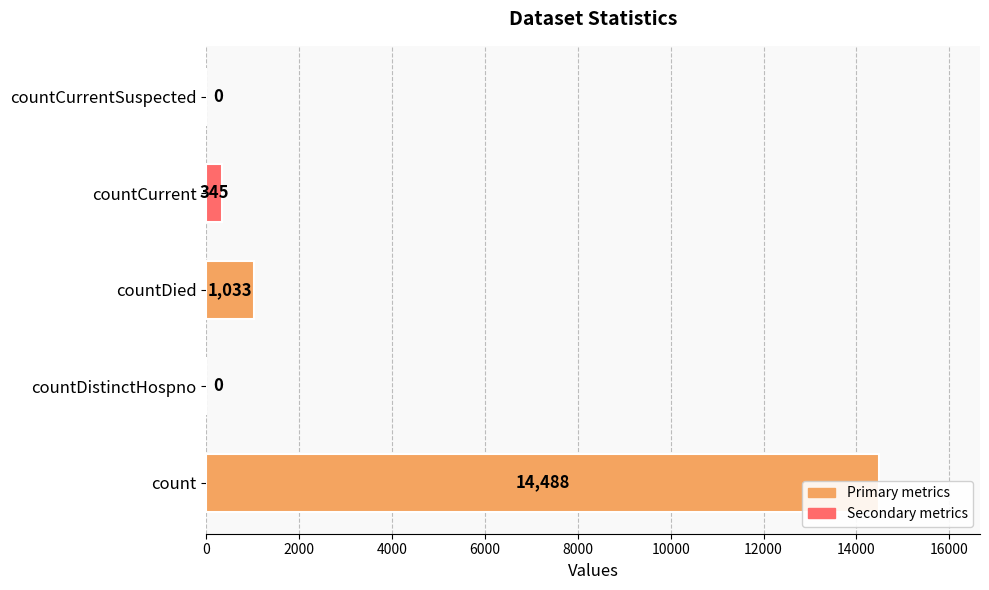

What is the sum of all values?

15866